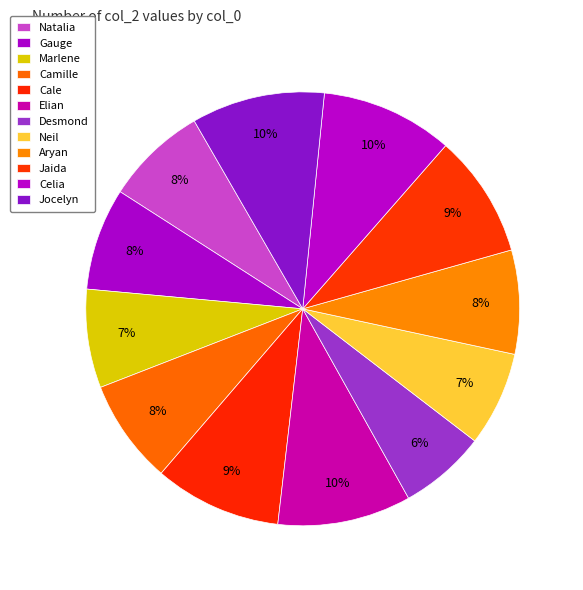

Count the number of slices in the pie.

12